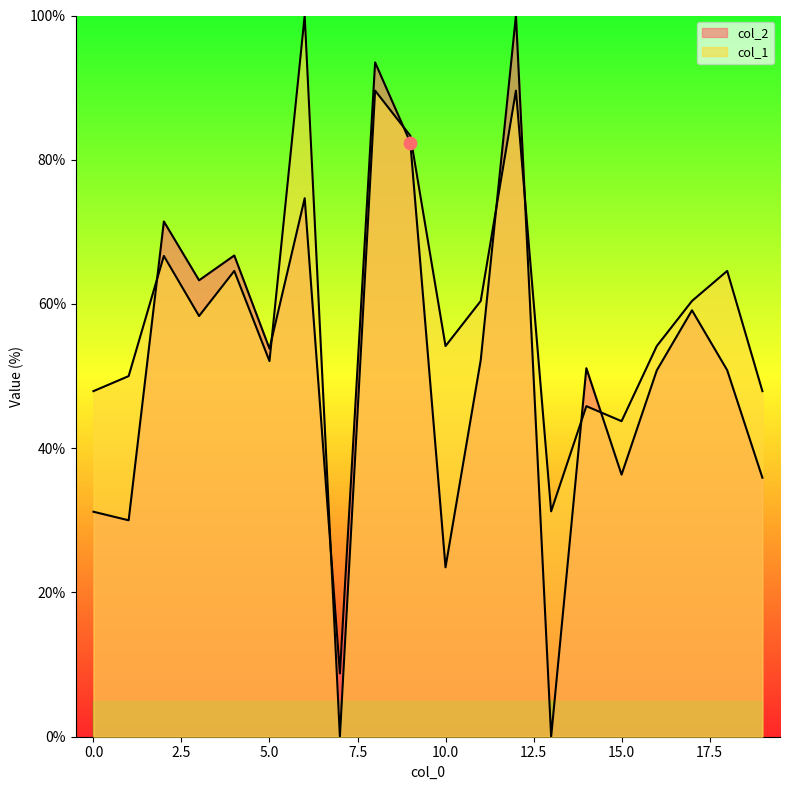

At how many categories does at least one series exceed 74?

4